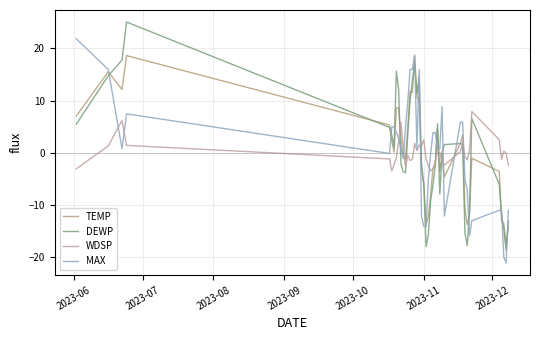

Which series has the largest total across all categories?

WDSP